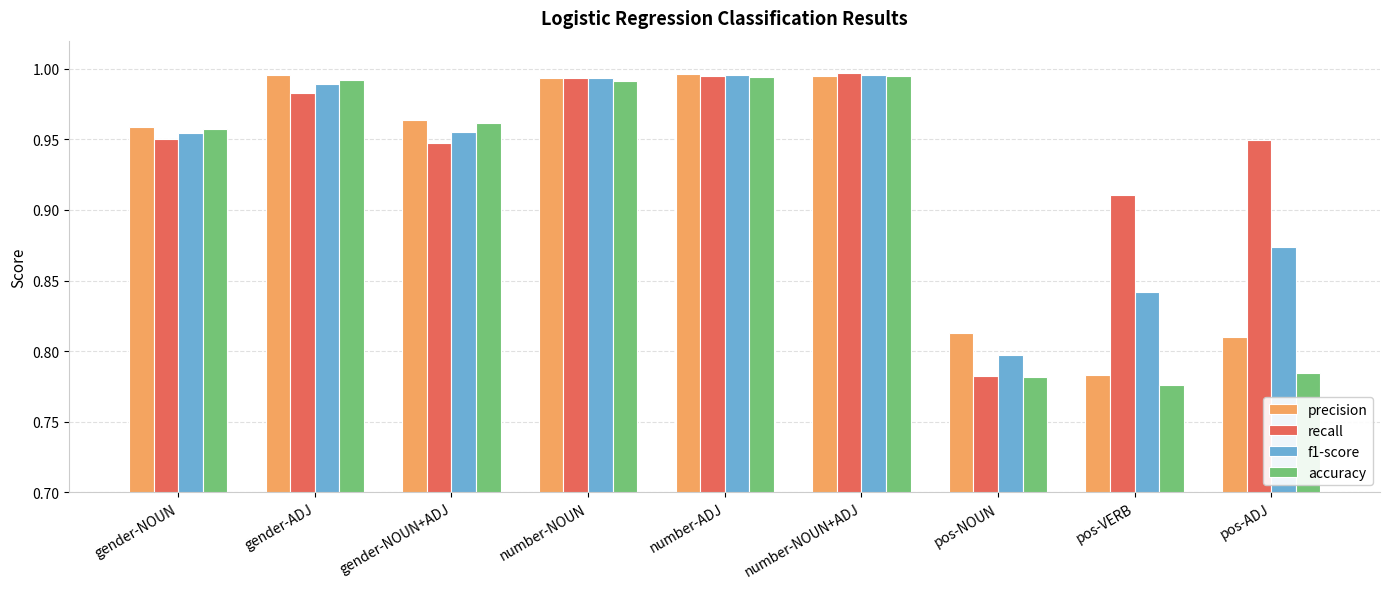

At which label is recall closest to 0?

pos-NOUN